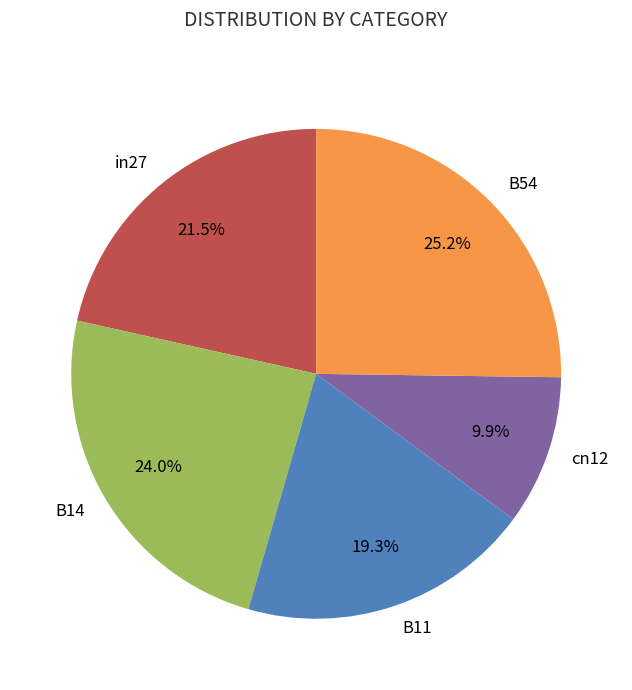

Is it true that B54 is 25% of the pie?

True